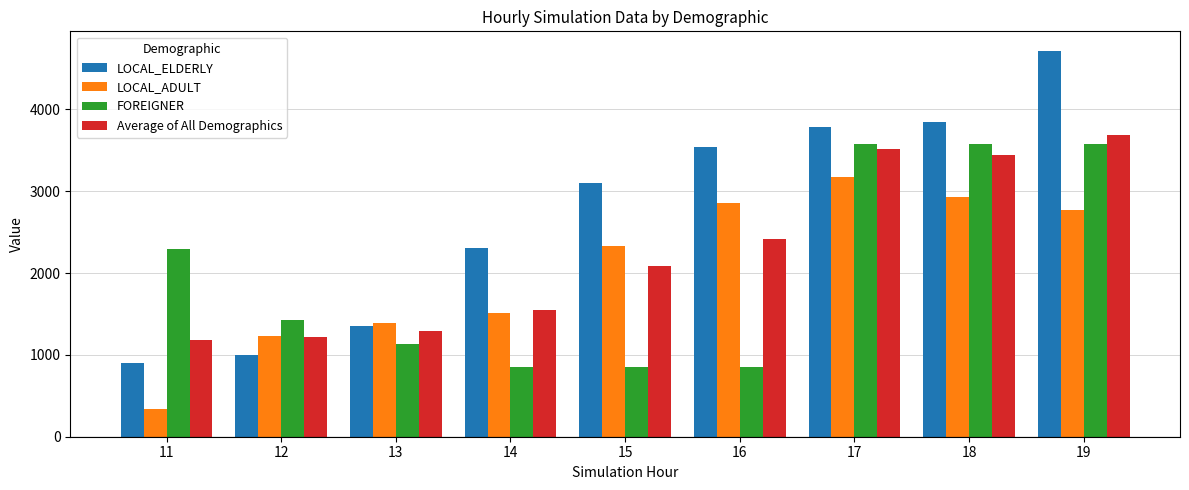

What is the maximum value shown in the chart?

4718.9